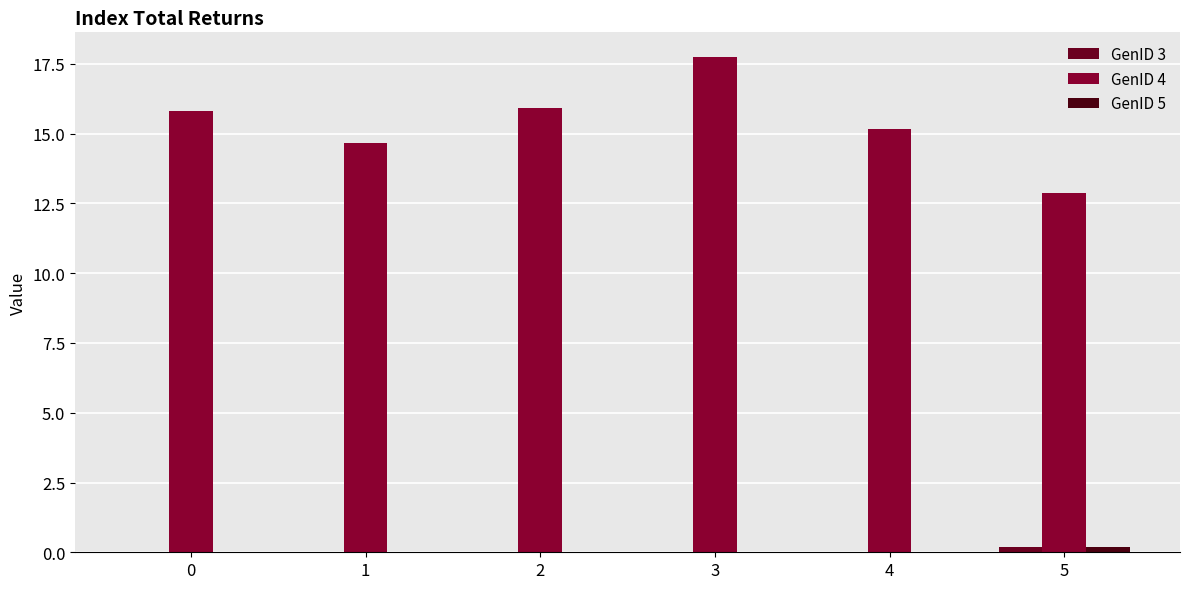

How many data points does each series have?

6